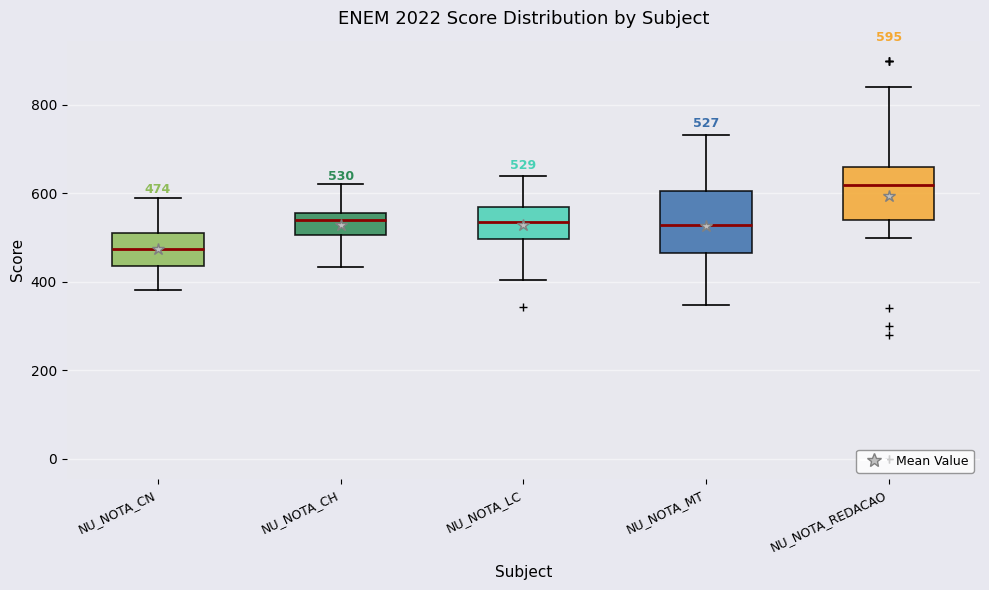

Which box has the lowest median line?

NU_NOTA_CN